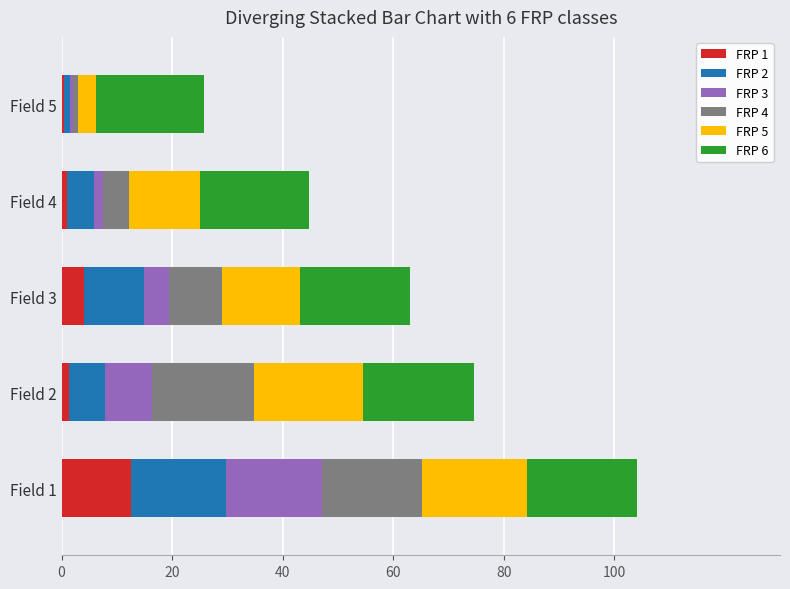

Which category has the highest value in the FRP 1 series?

Field 1